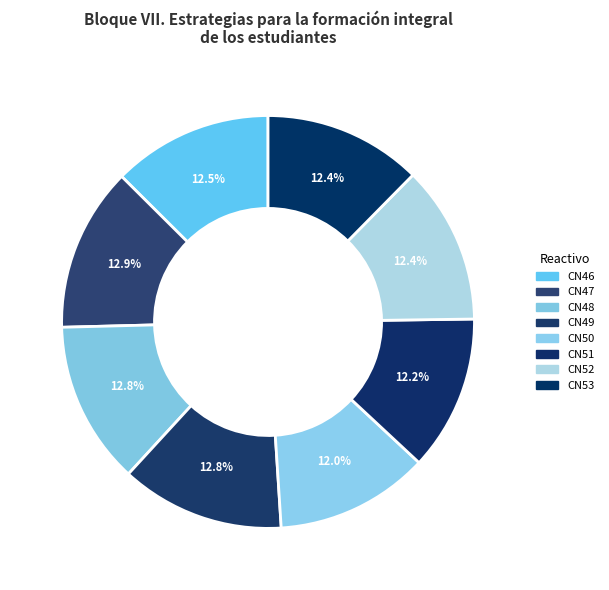

To the nearest percent, what is the difference between the CN50 and CN48 slice percentages?

1%